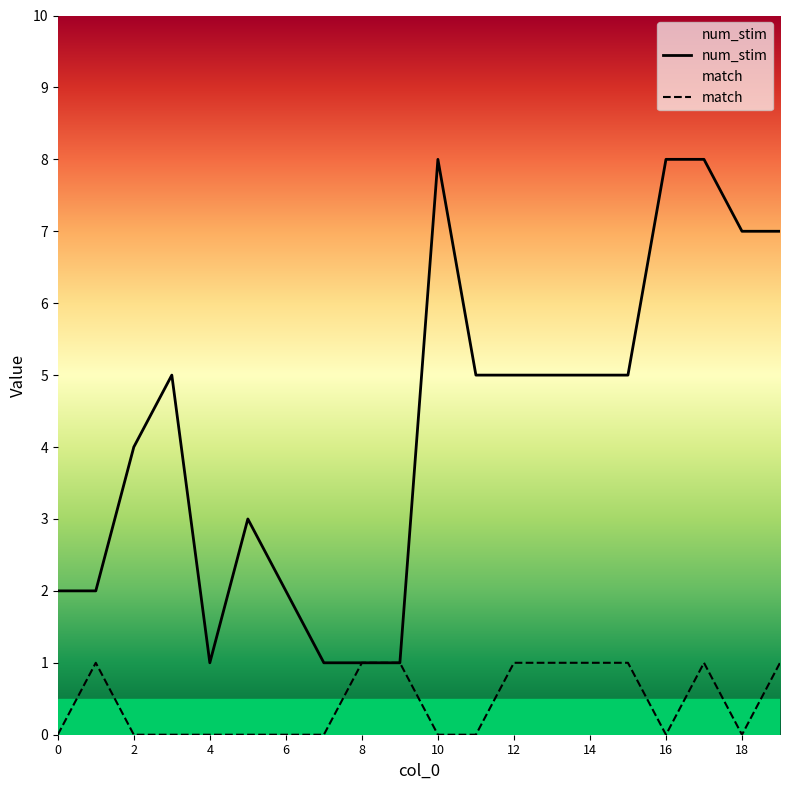

List the series in order of their peak value, highest first.

num_stim, match